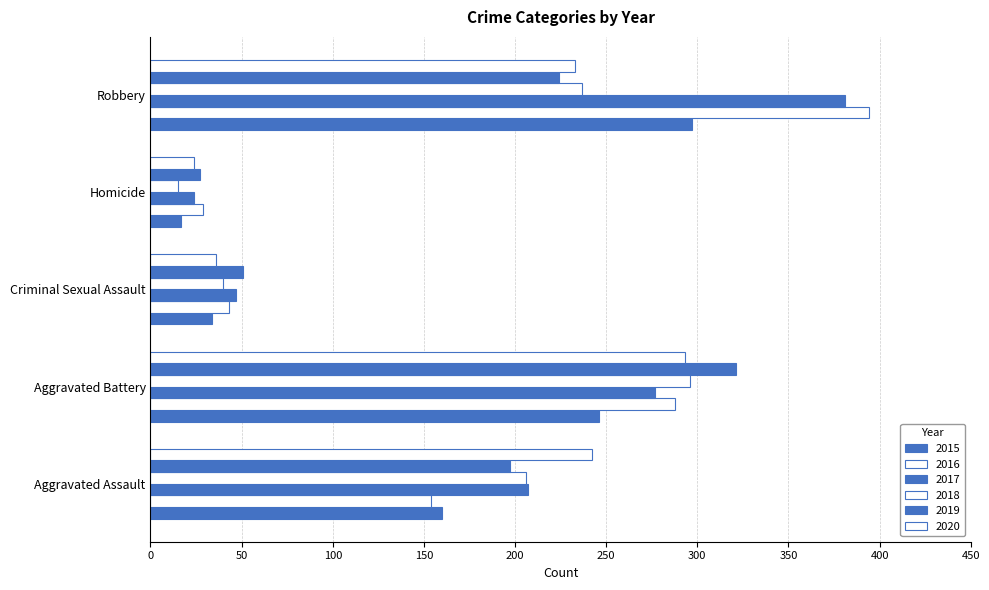

What is the minimum value shown in the chart?

15